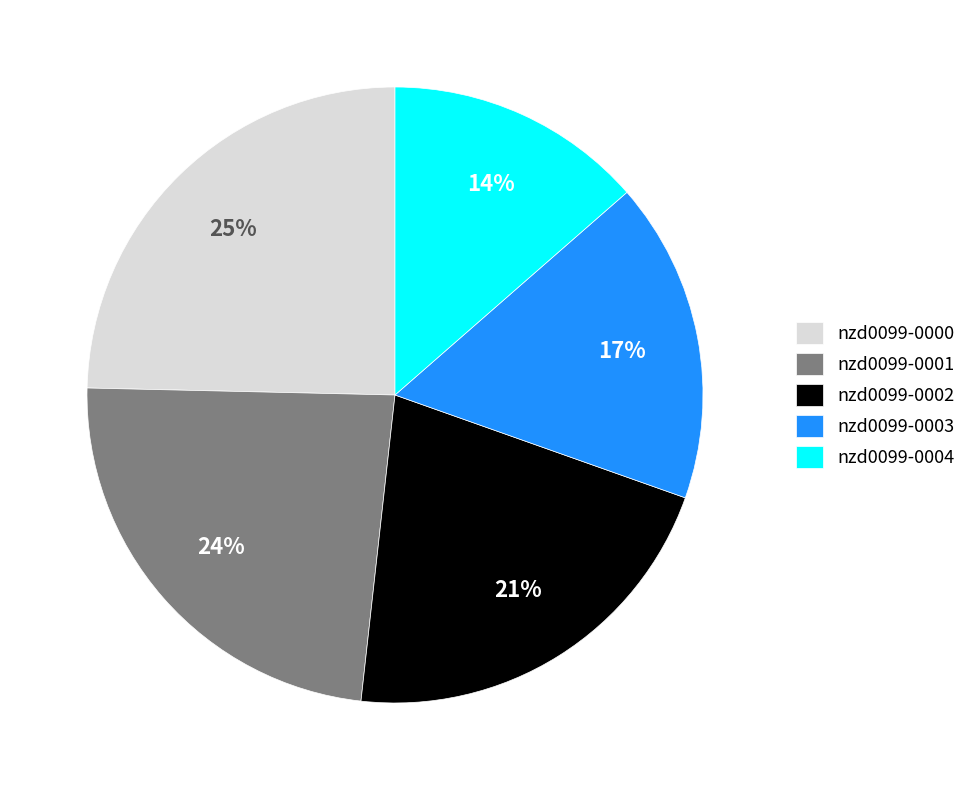

Count the number of slices in the pie.

5